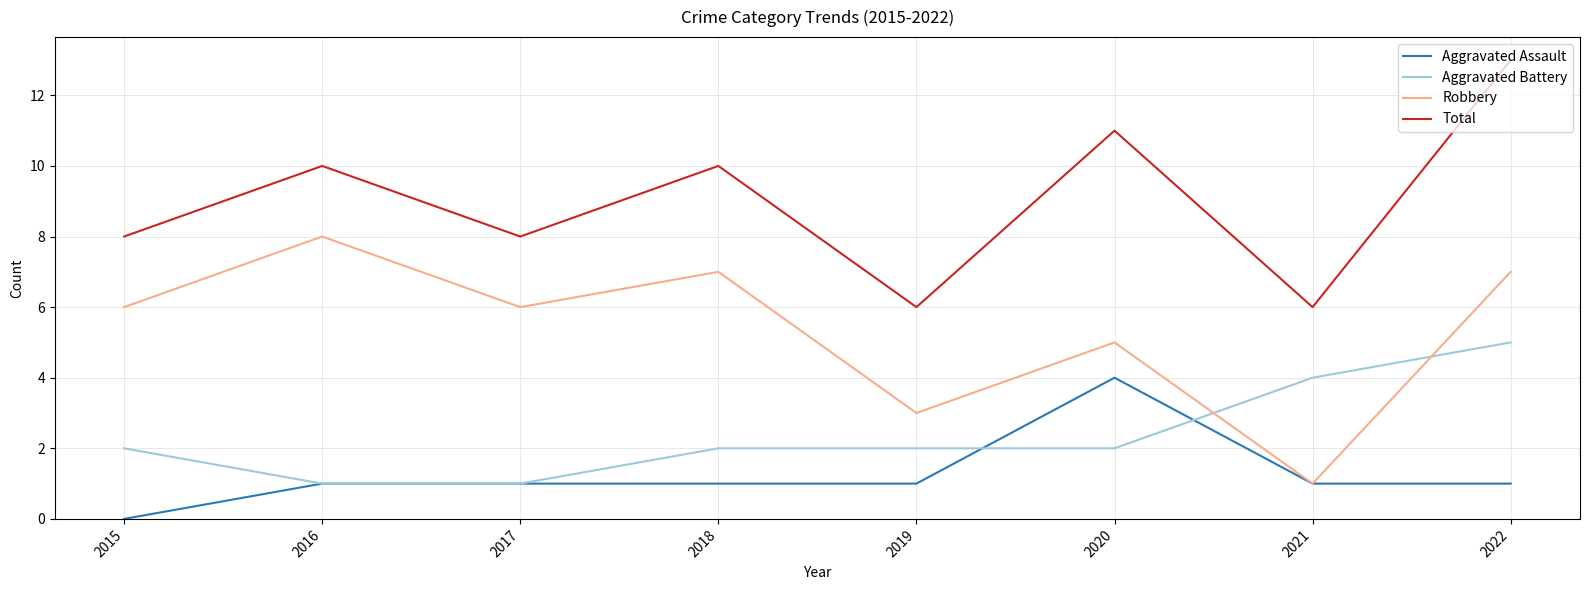

Does the chart have visible grid lines?

Yes